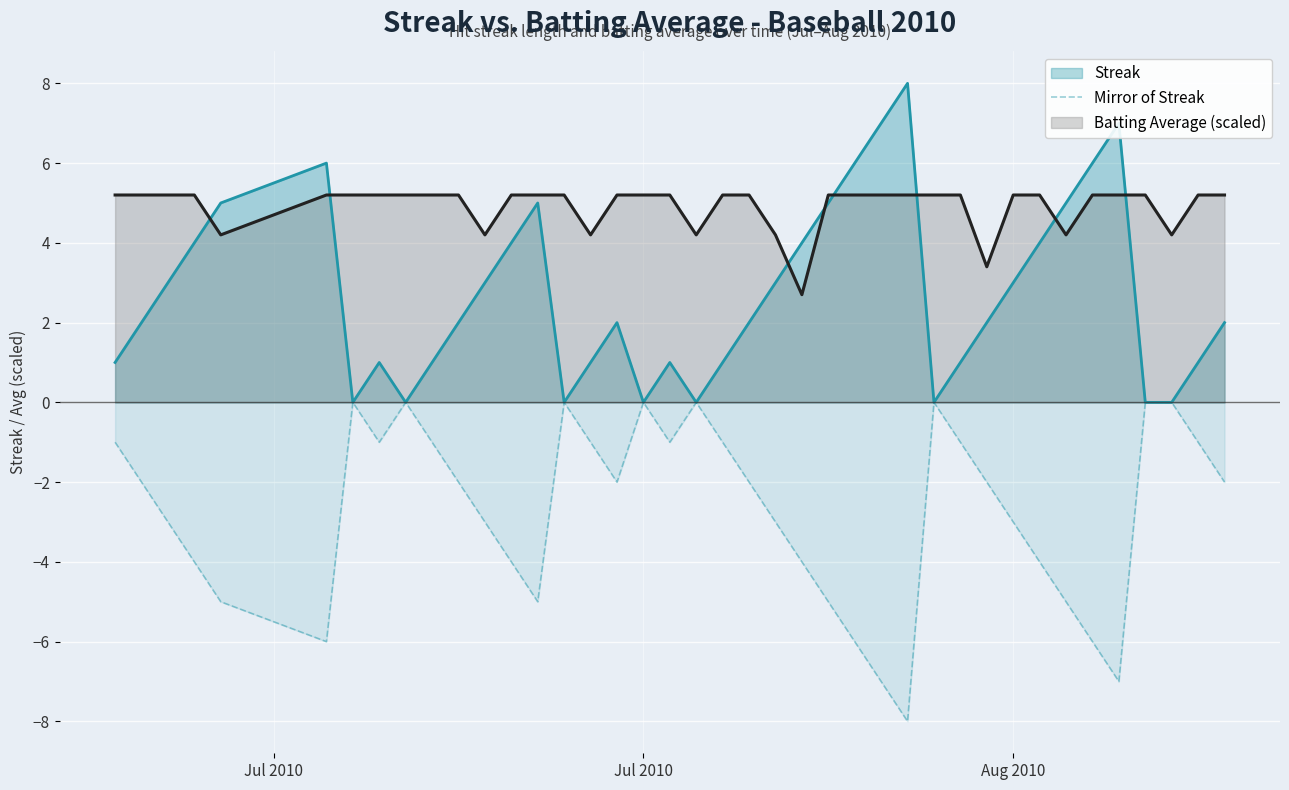

What is the difference between the maximum and minimum values?

8